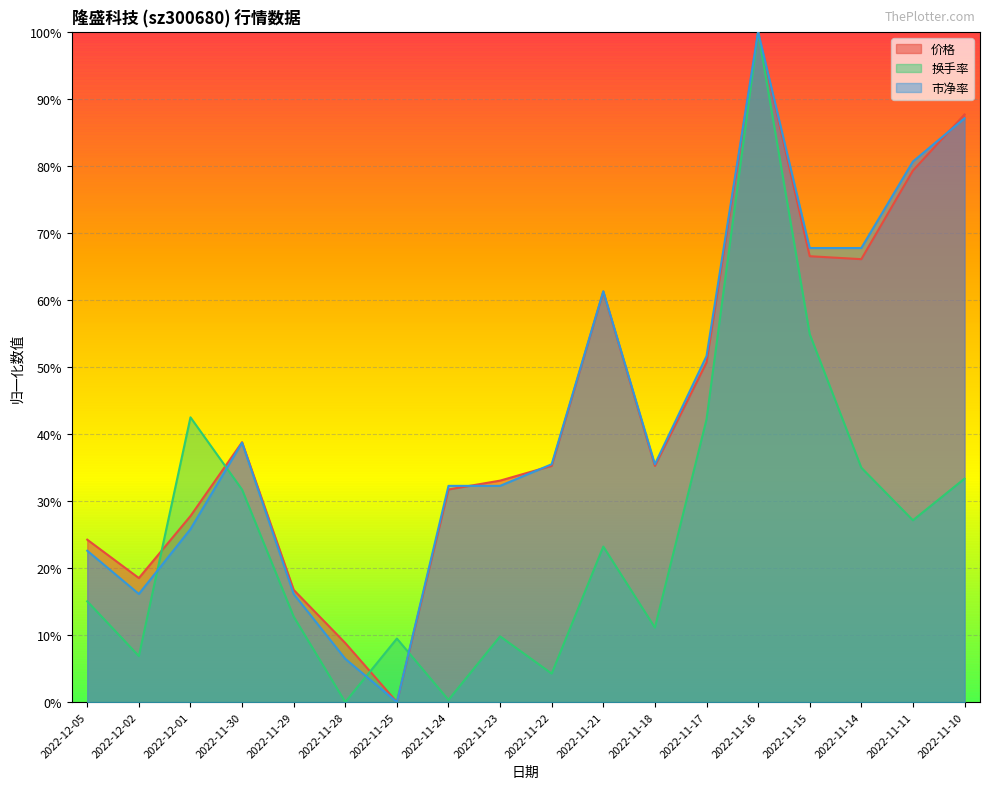

Is the value of 市盈率 at 2022-11-16 greater than the value of 价格 at 2022-11-15?

Yes